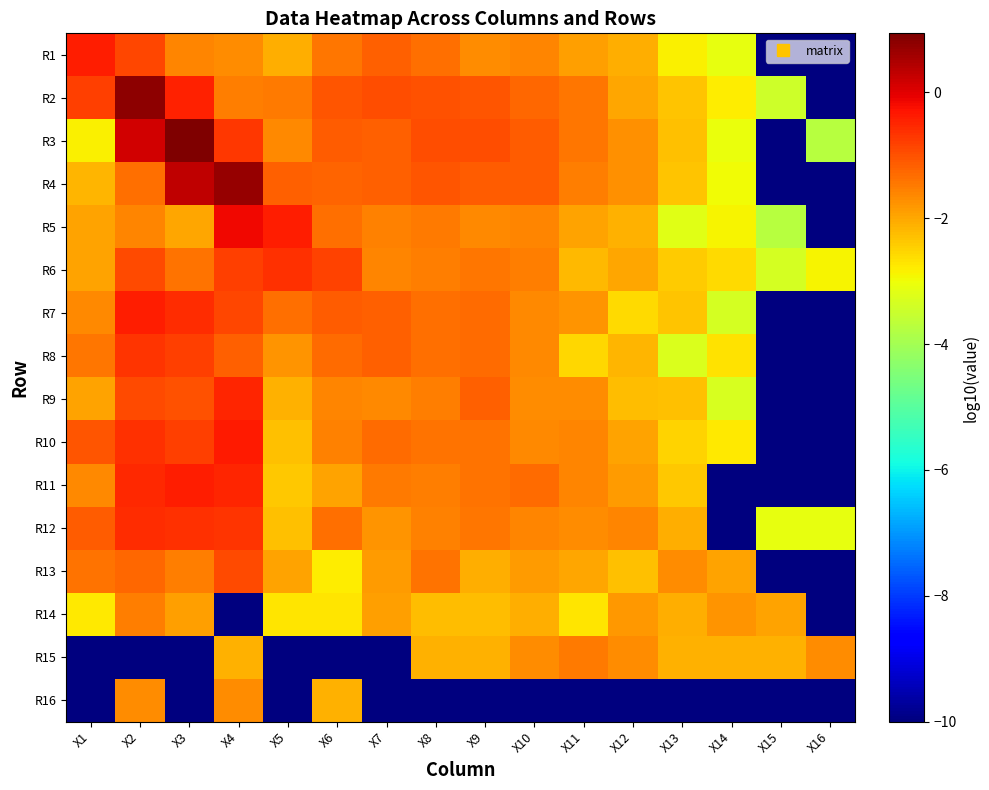

What is the difference between the highest and lowest values at X10?

8.9